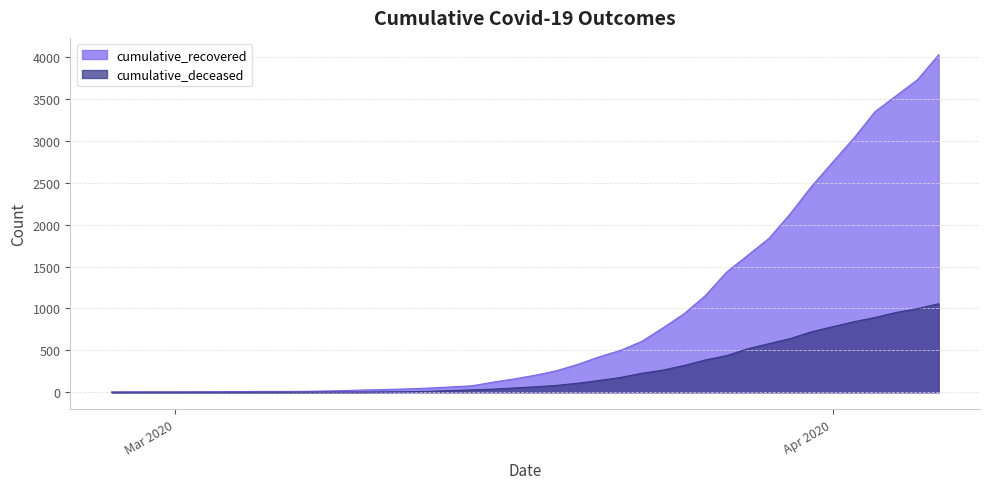

What is the total value across all series at 2020-04-03?

4241